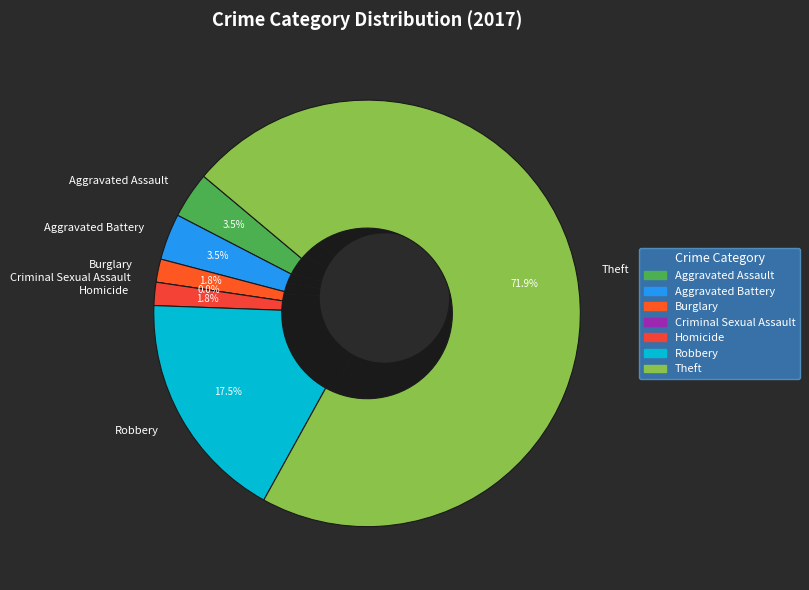

Does Robbery represent more than half of the total?

No